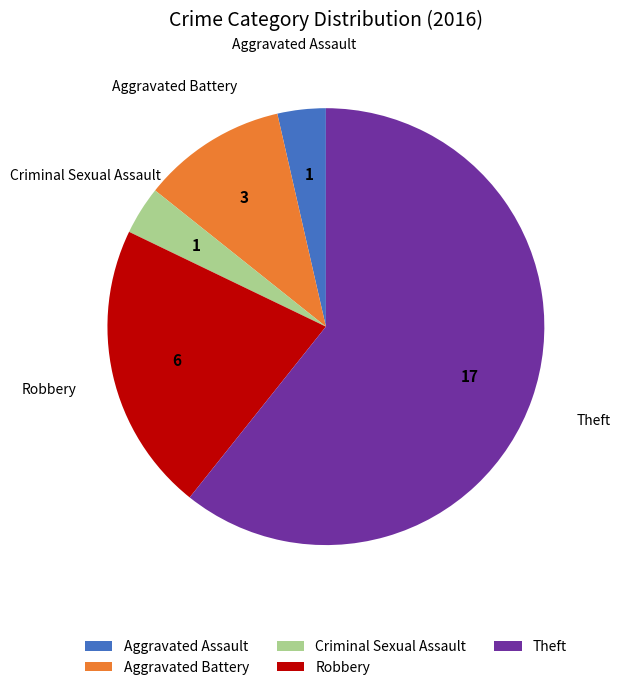

What is the majority slice?

Theft